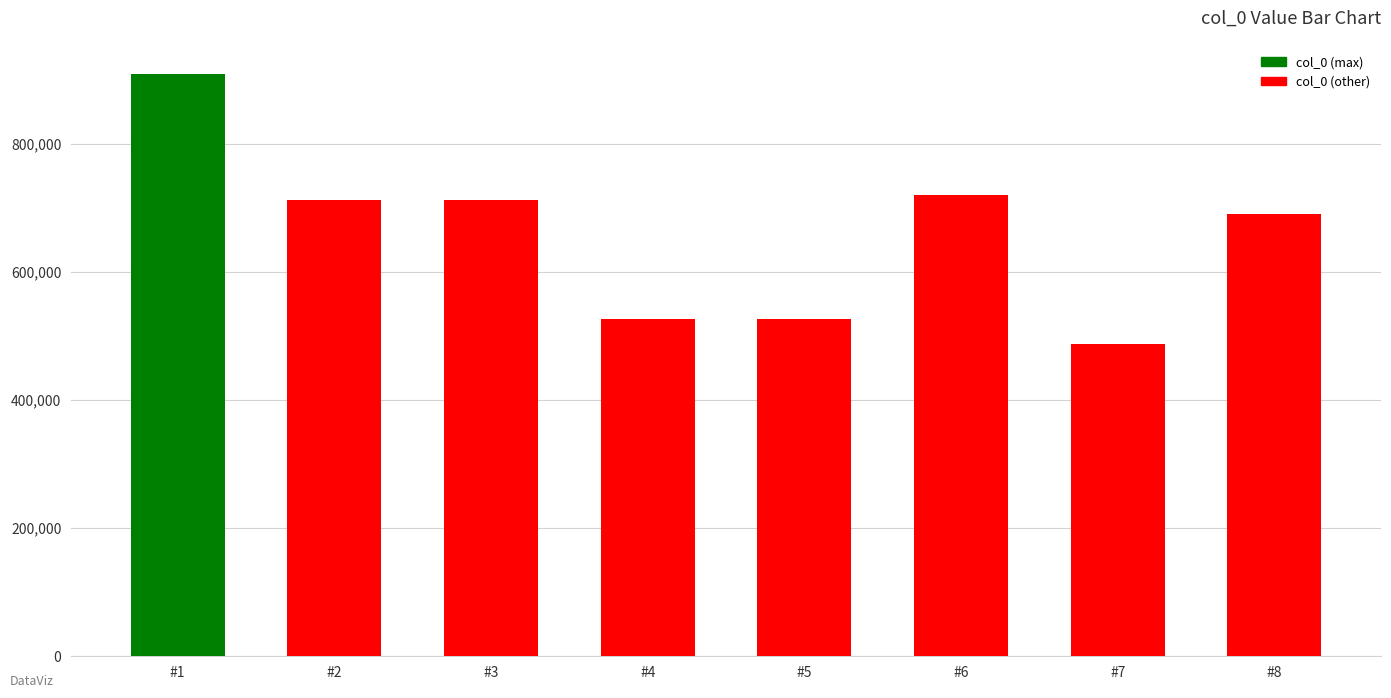

What value does the data have at #2, to the nearest 50?

712550